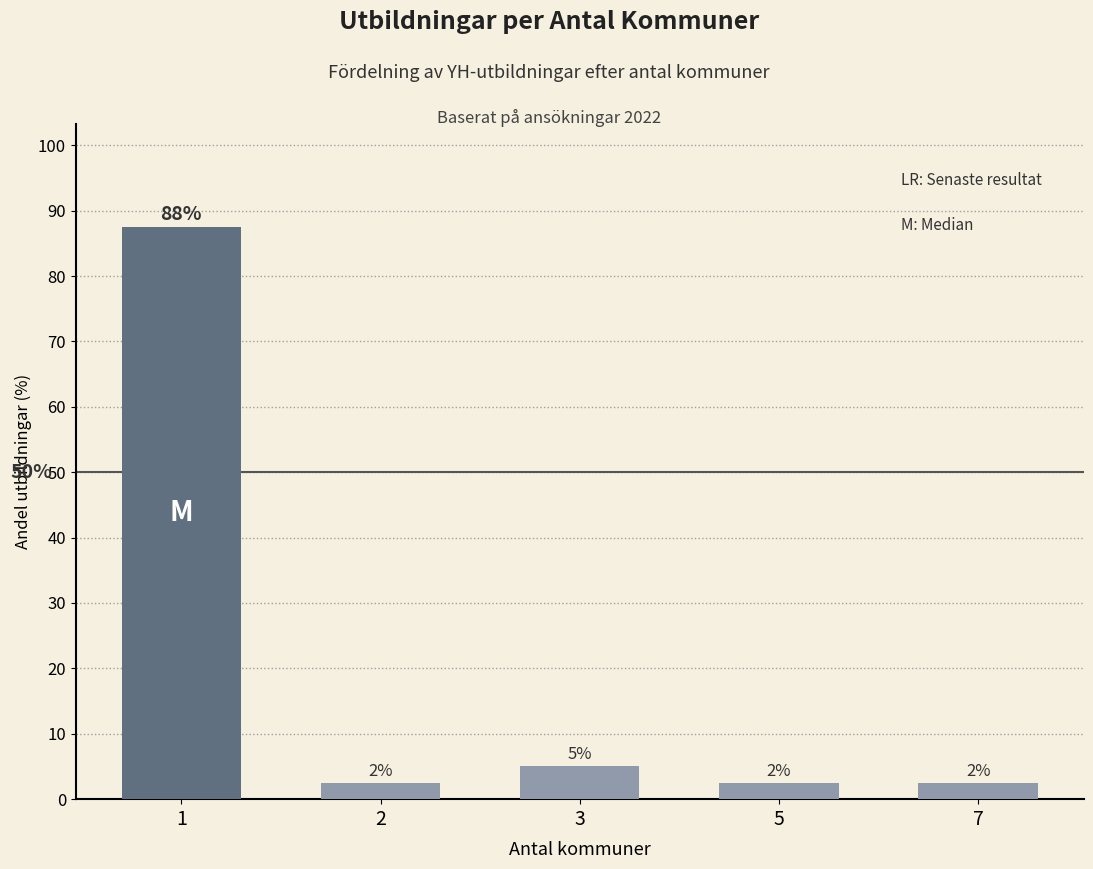

Which label corresponds to the smallest value in the chart?

2